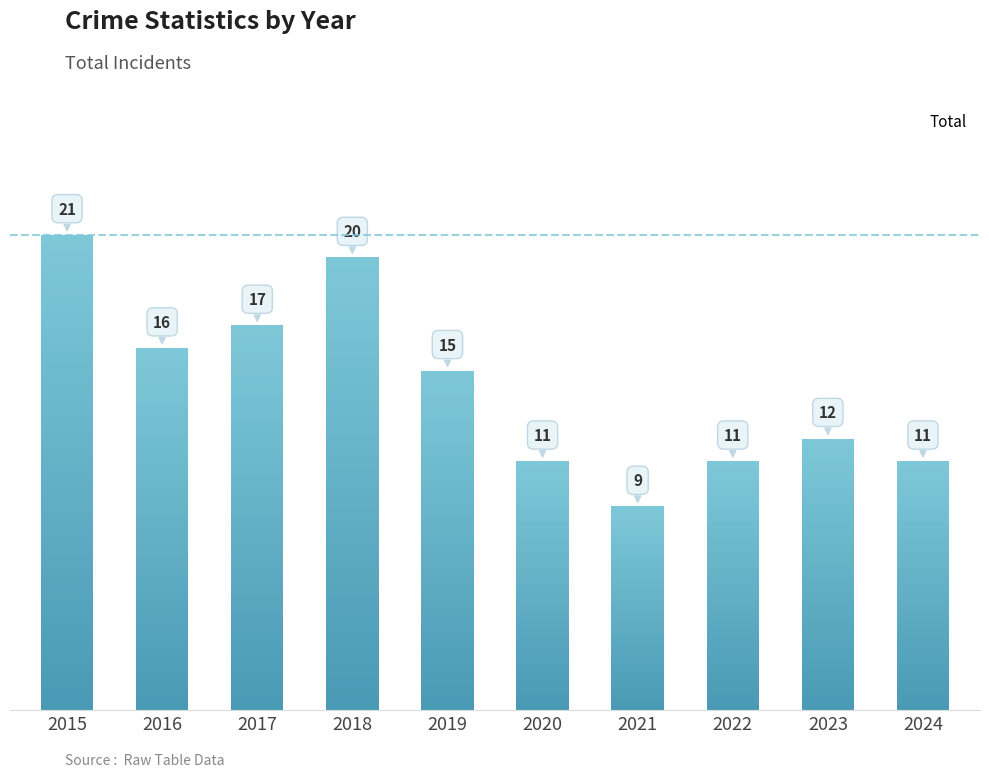

What is the minimum value shown in the chart?

9